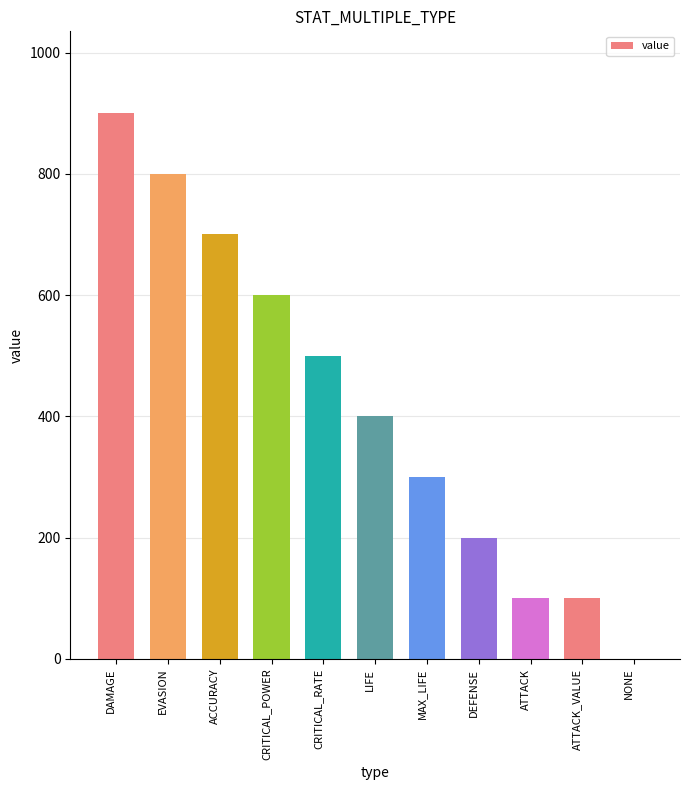

What value does the data have at EVASION?

800